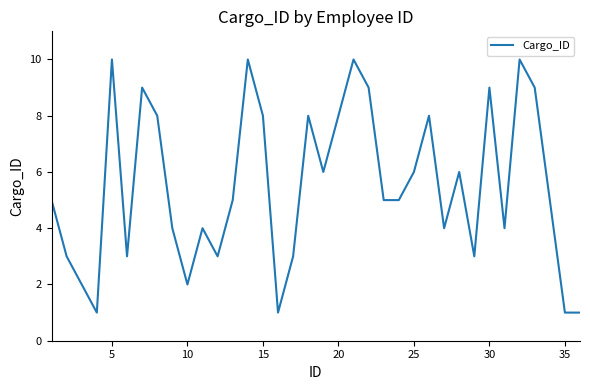

What is the maximum value shown in the chart?

10